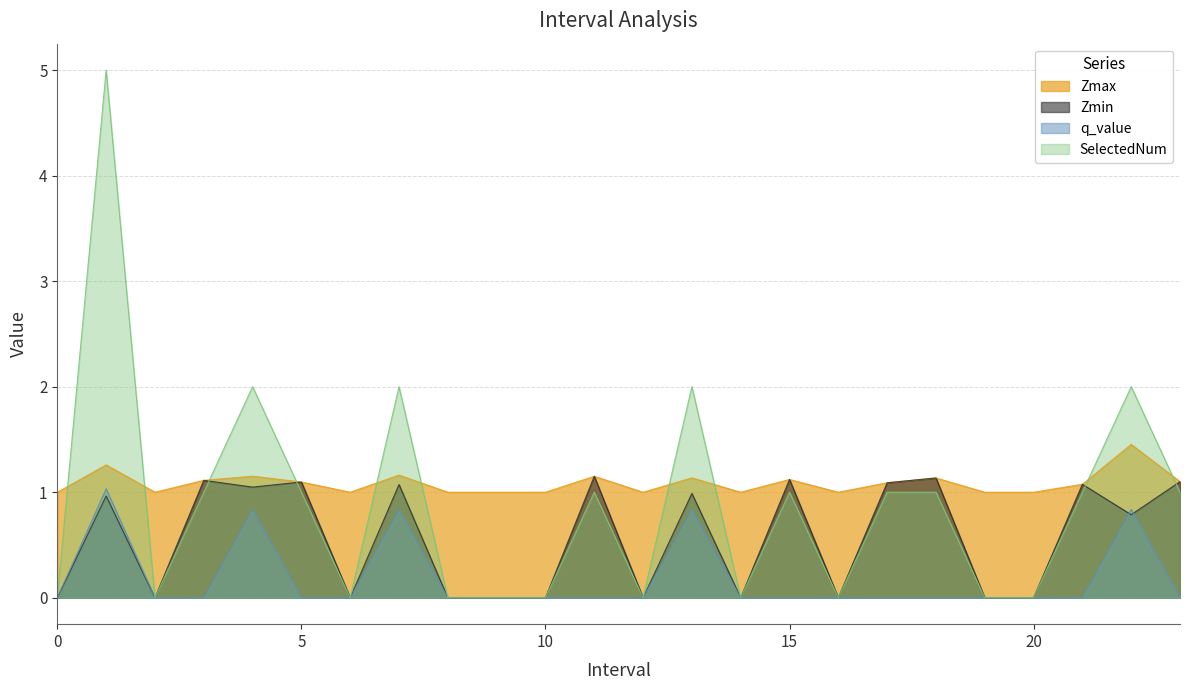

Does the chart display data point markers on the line(s)?

No